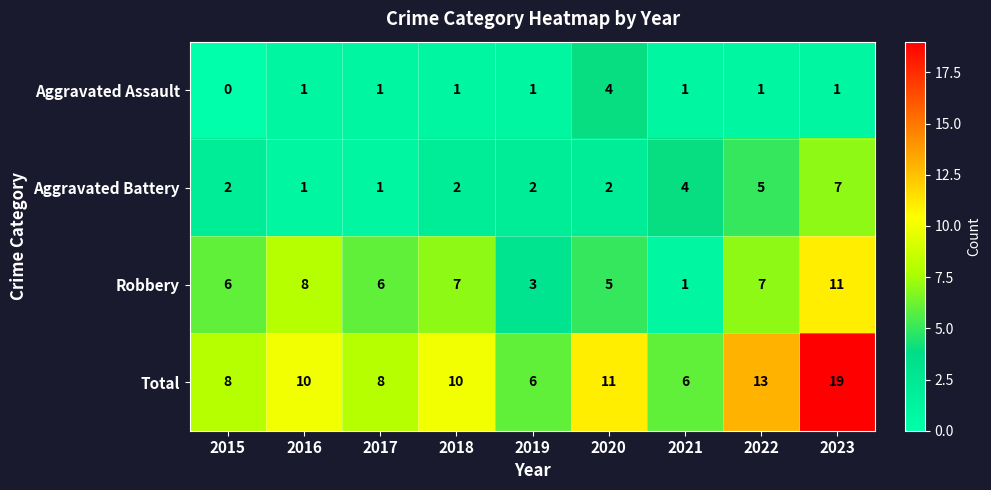

At which category does the chart reach its peak across all series?

2023